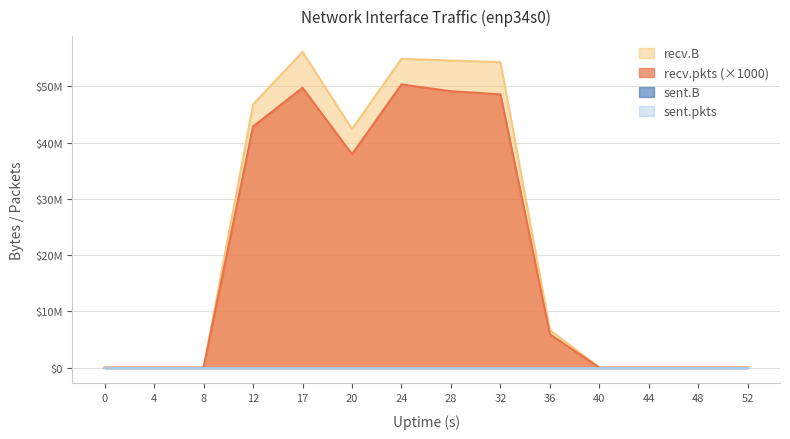

How many categories are shown in the chart?

14